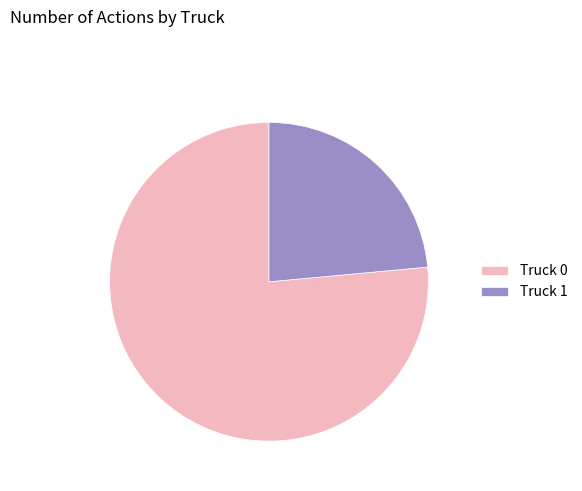

Is it true that Truck 0 is 76% of the pie?

True